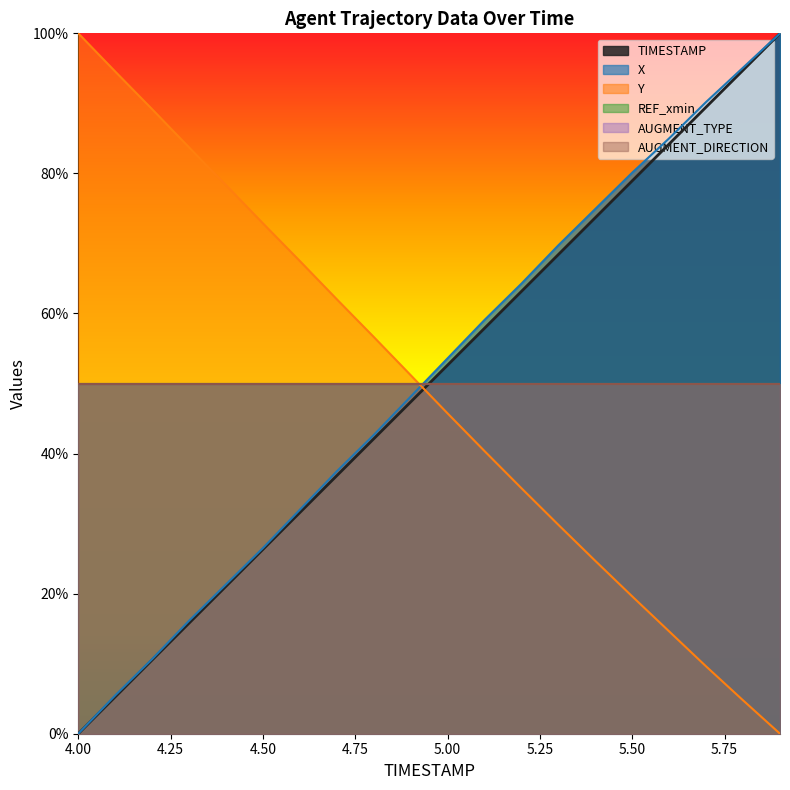

At which label does Y reach its peak?

4.0